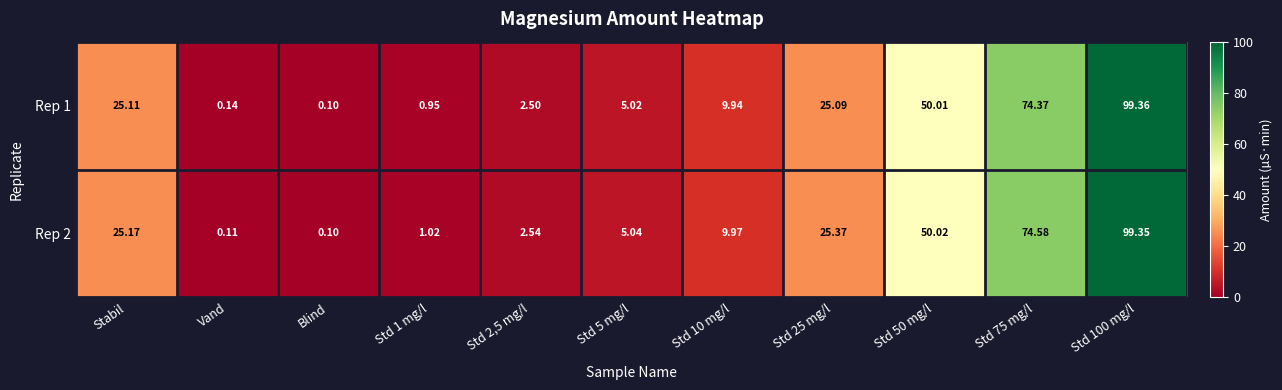

At which category is the sum across all series the highest?

Std 100 mg/l